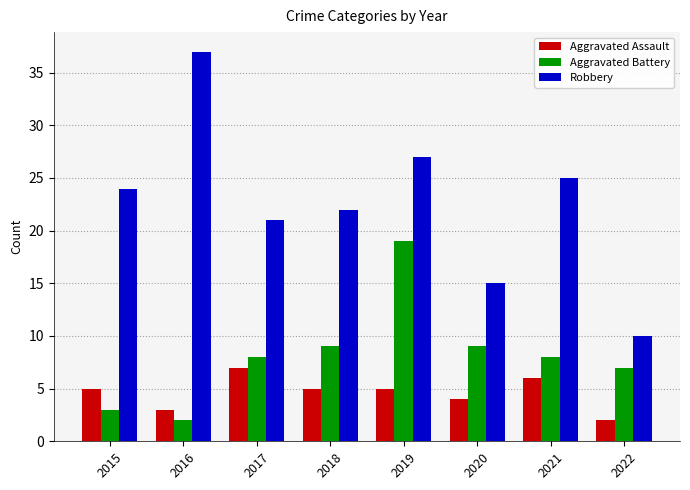

What is the sum of all Aggravated Assault values?

37